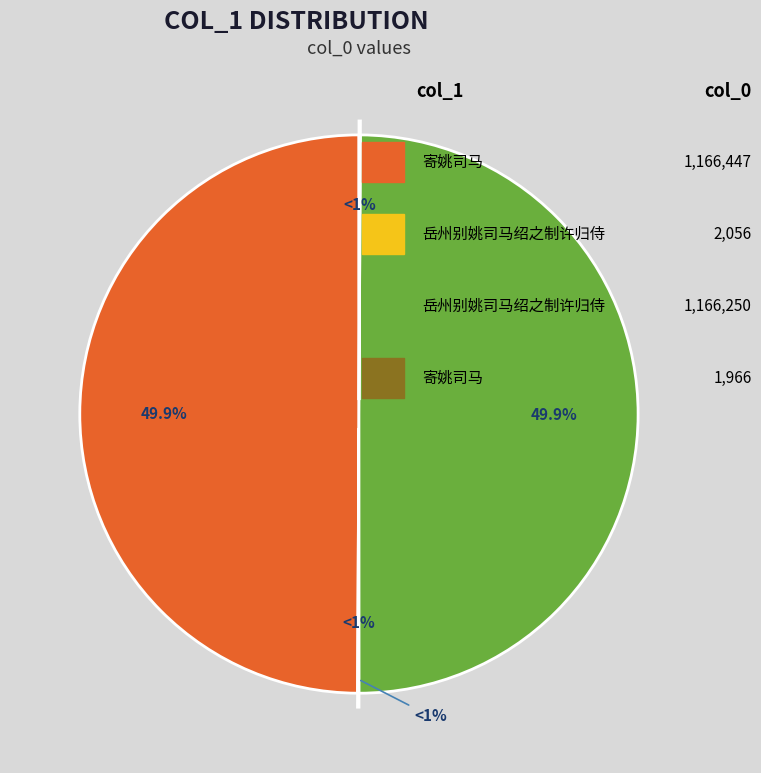

Combined, what portion of the pie is 寄姚司马 (1166447) and 岳州别姚司马绍之制许归侍 (1166250)?

99.8%